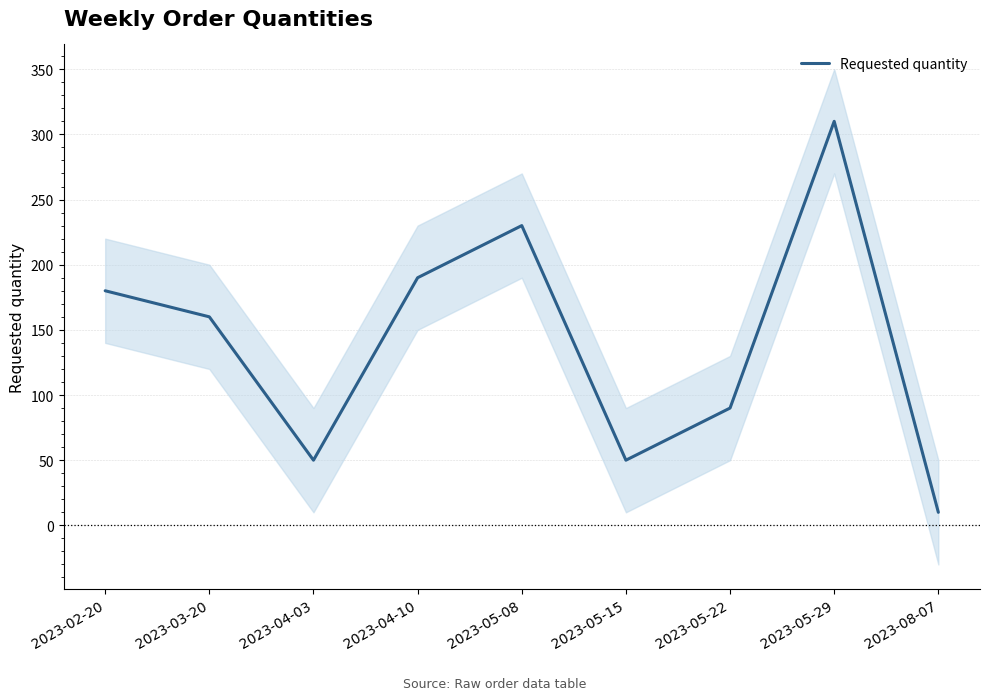

Where is the data nearest to the value 160?

2023-03-20